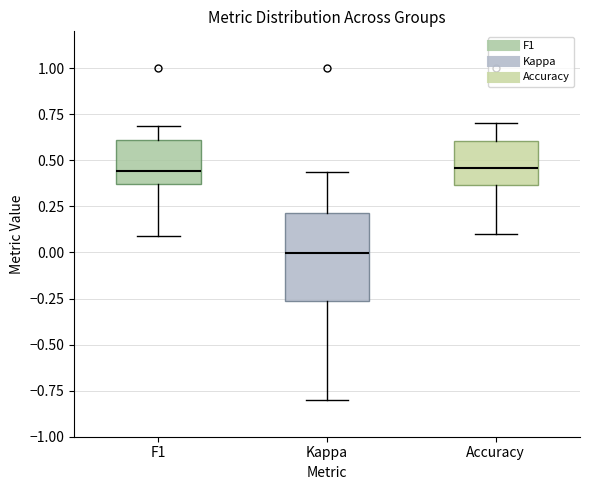

Reading left to right, read every box against the y-axis: the position of its median line, the range the box covers, and the ends of its whiskers. The values are not printed on the chart, so give them approximately, as read against the axis.

F1: median 0.45, box 0.35 to 0.60, whiskers 0.10 to 0.70
Kappa: median 0.00, box -0.25 to 0.20, whiskers -0.80 to 0.45
Accuracy: median 0.45, box 0.35 to 0.60, whiskers 0.10 to 0.70